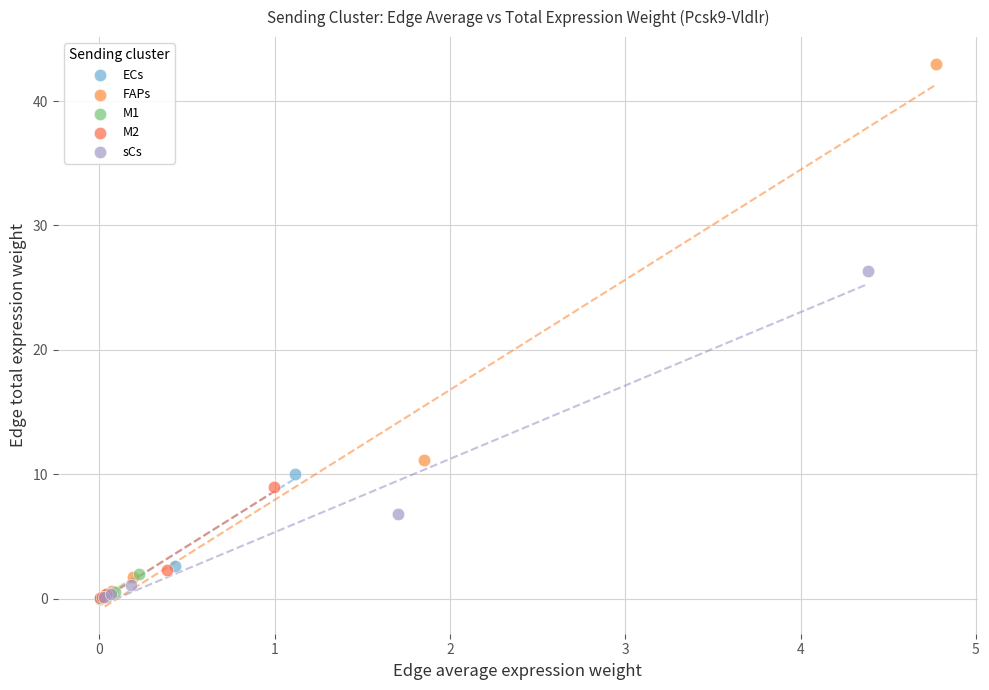

Which series reaches the maximum Y coordinate?

FAPs